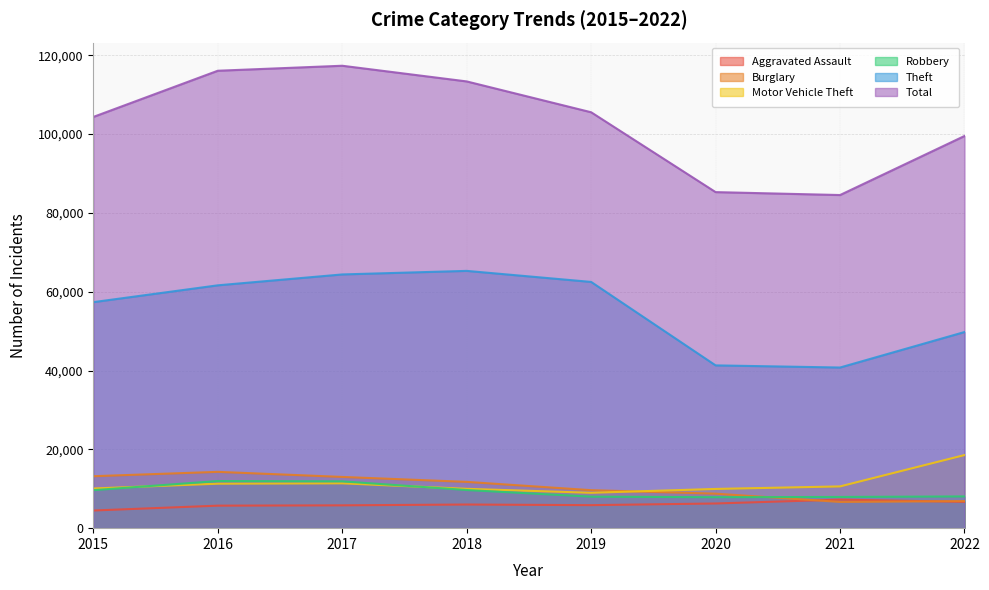

What are all the series names shown in the legend?

Aggravated Assault, Burglary, Motor Vehicle Theft, Robbery, Theft, Total